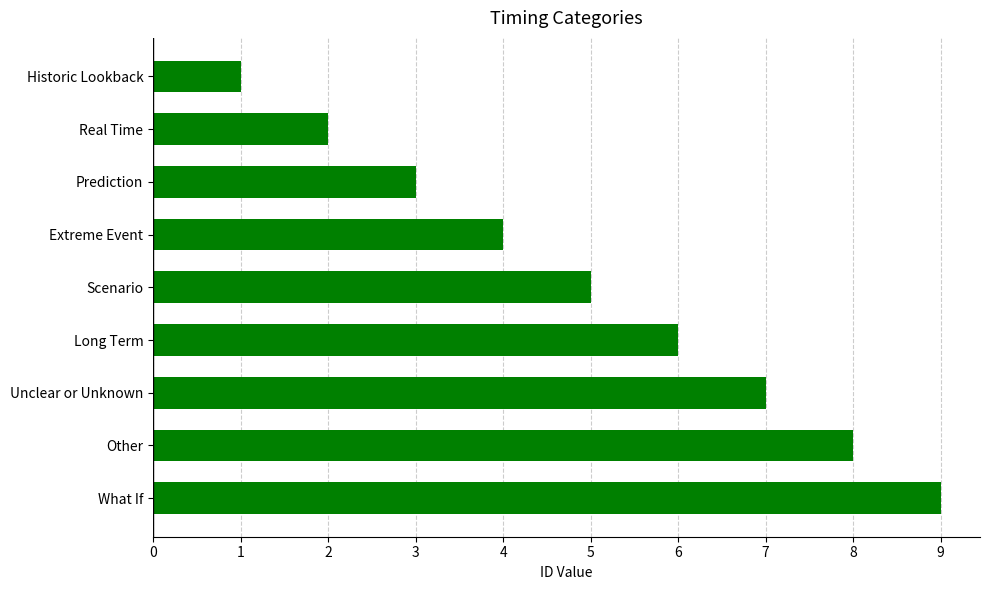

List the labels in order of value, largest first.

What If, Other, Unclear or Unknown, Long Term, Scenario, Extreme Event, Prediction, Real Time, Historic Lookback